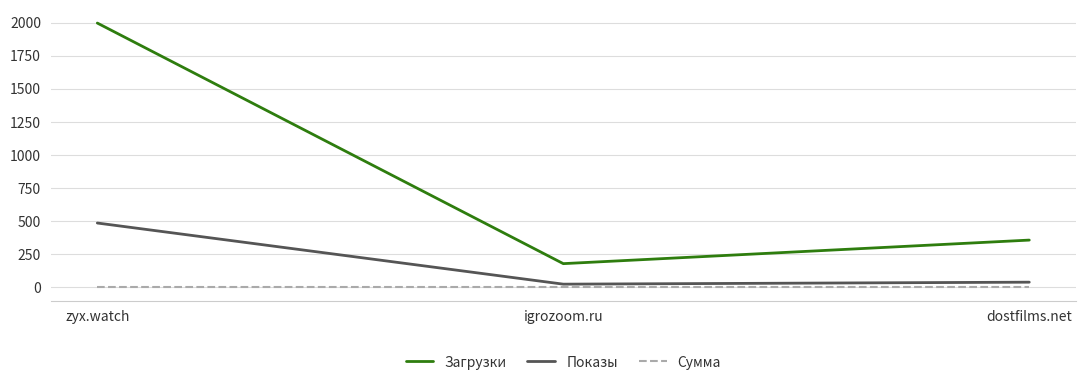

Which series has the widest spread of values?

Загрузки